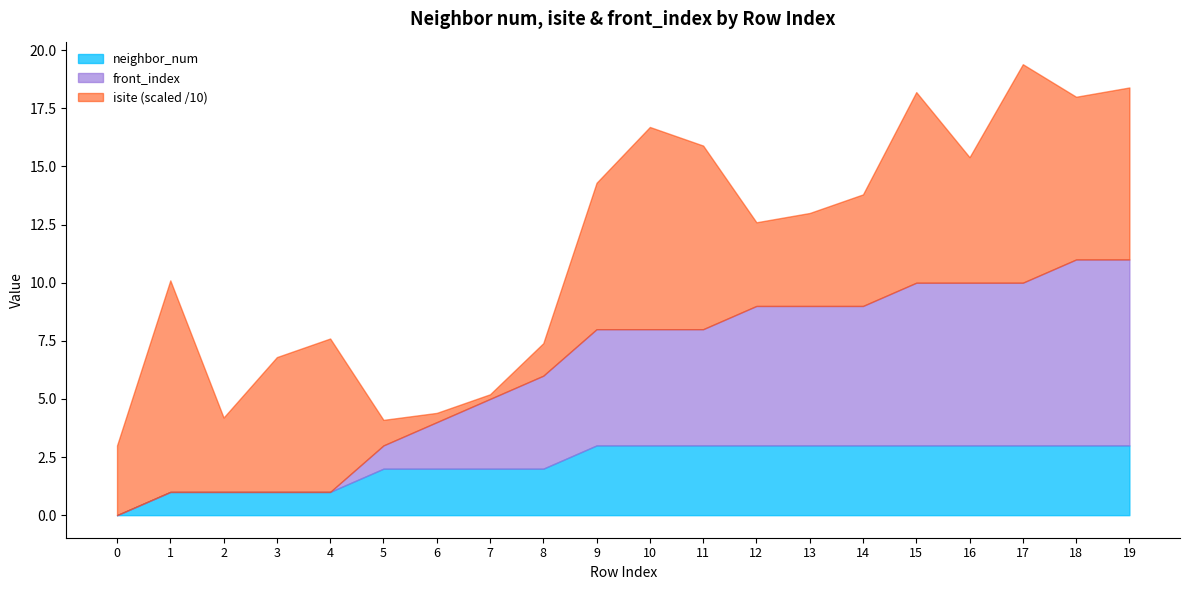

Rank the categories by front_index value from lowest to highest.

0, 1, 2, 3, 4, 5, 6, 7, 8, 9, 10, 11, 12, 13, 14, 15, 16, 17, 18, 19